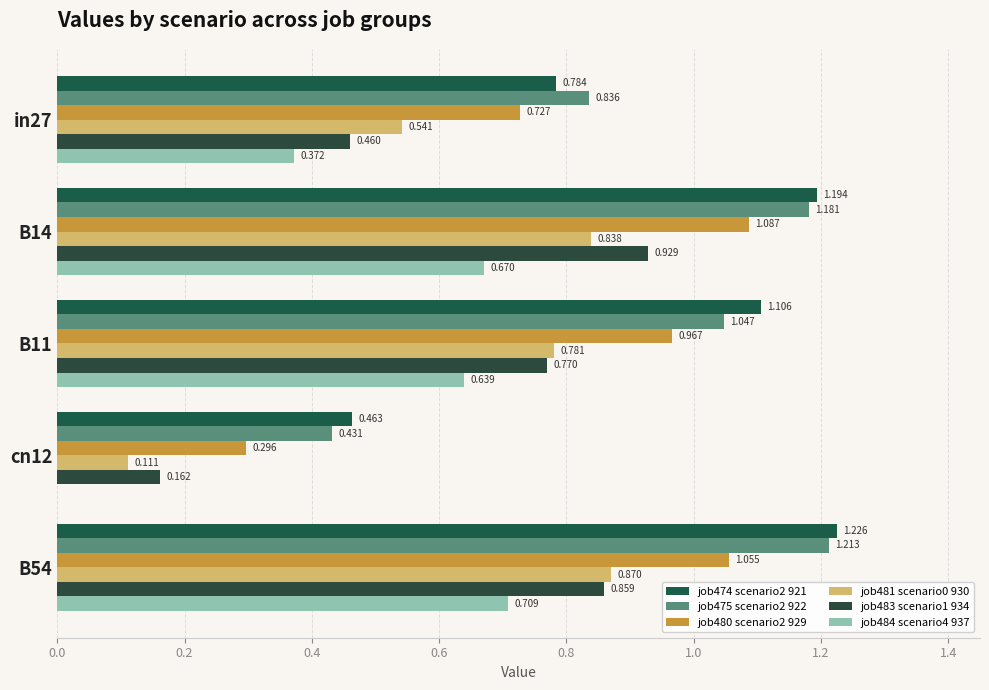

What are all the series names shown in the legend?

job474 scenario2 921, job475 scenario2 922, job480 scenario2 929, job481 scenario0 930, job483 scenario1 934, job484 scenario4 937